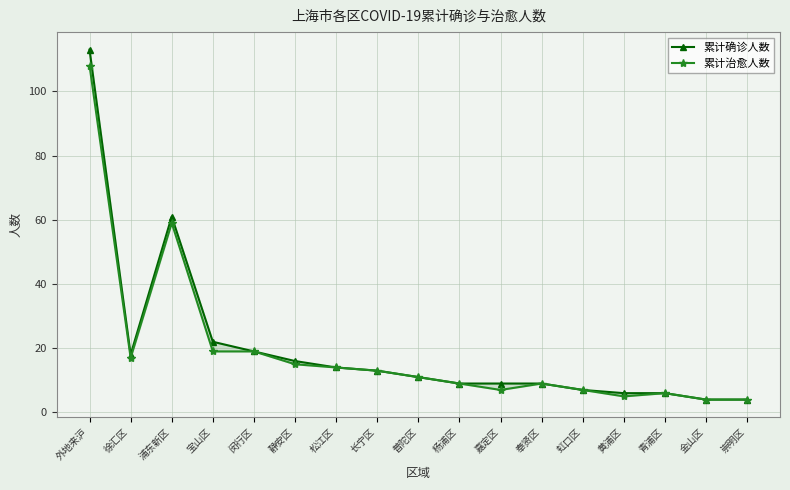

List the series in order of their overall mean, highest first.

累计确诊人数, 累计治愈人数